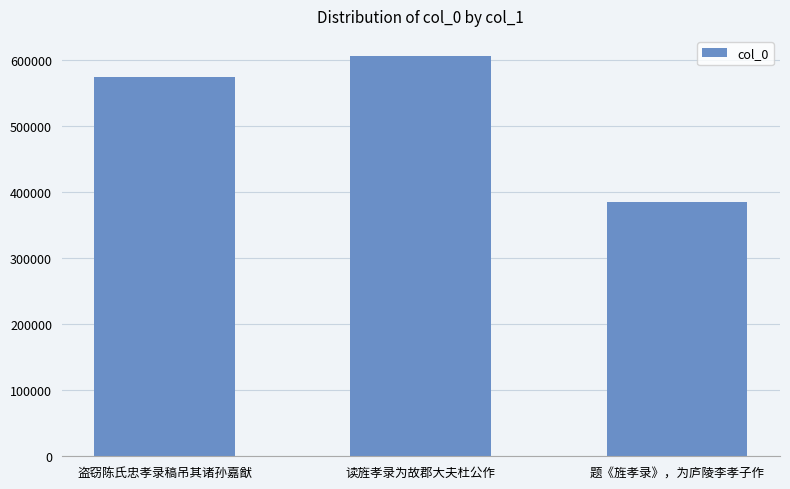

What position from the right is 读旌孝录为故郡大夫杜公作?

2